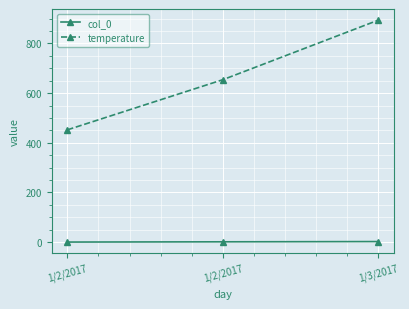

What is the label of the 3rd point from the right?

1/2/2017